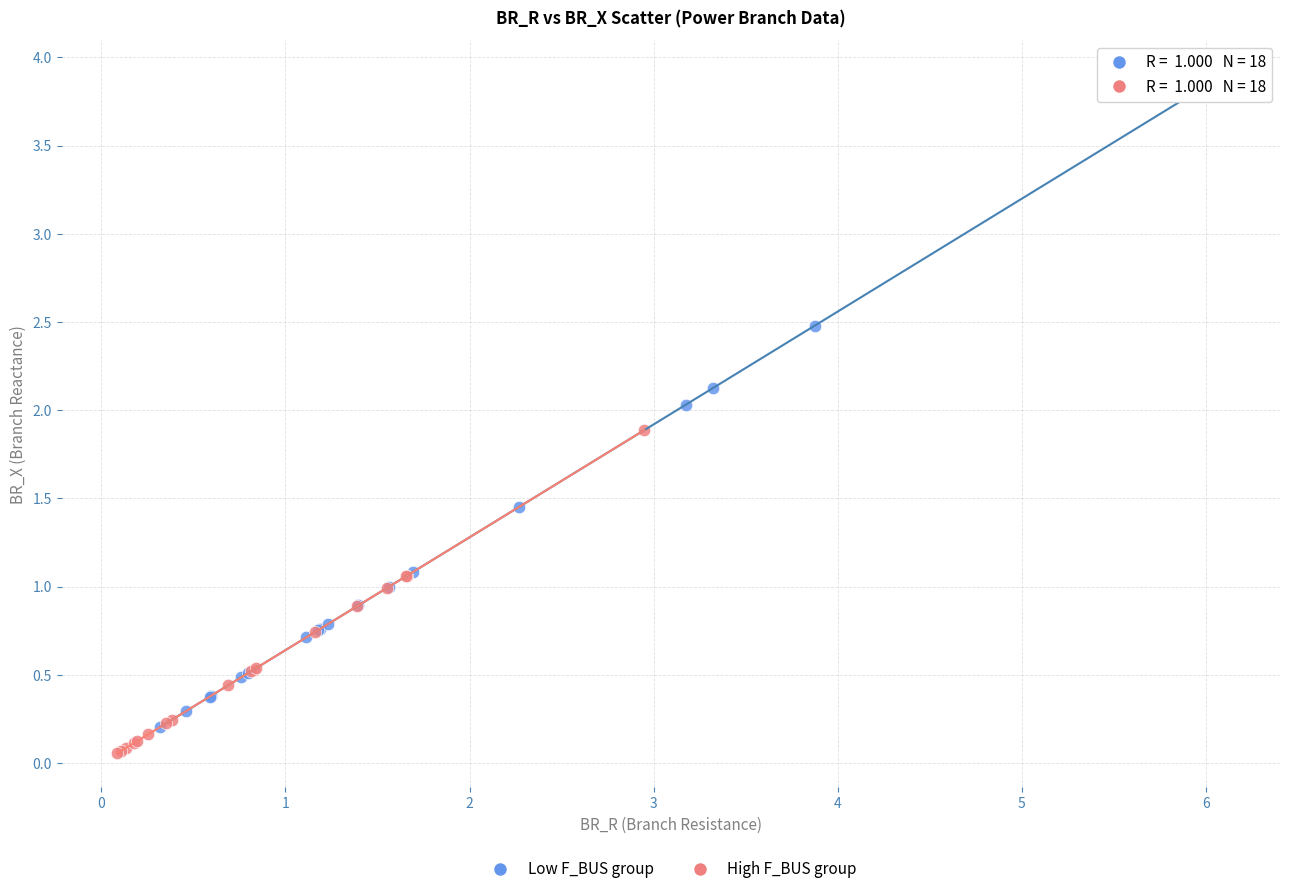

Which series reaches the maximum Y coordinate?

Low F_BUS group